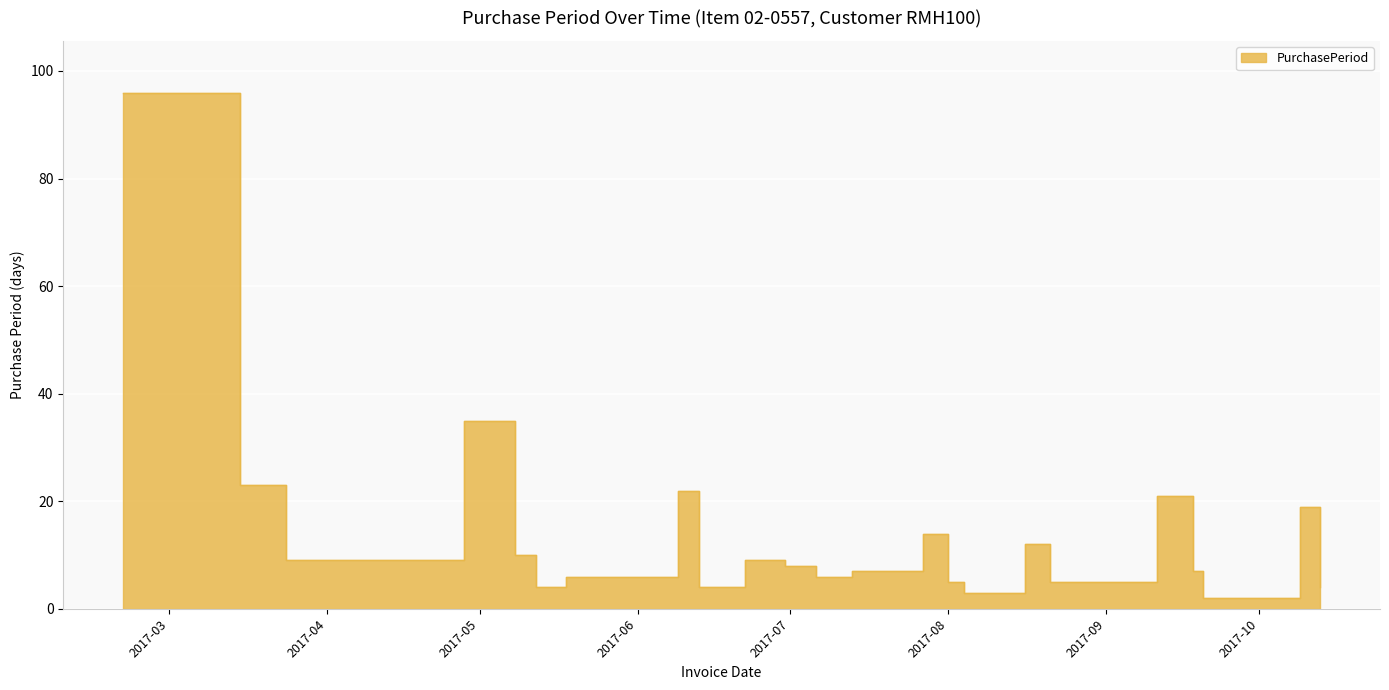

What is the change in value from 2017-04-28 to 2017-06-30?

-27